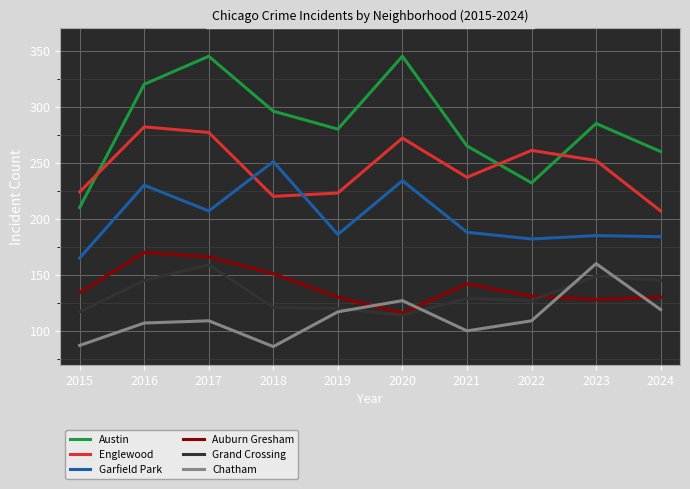

Which category has the highest value in the Chatham series?

2023